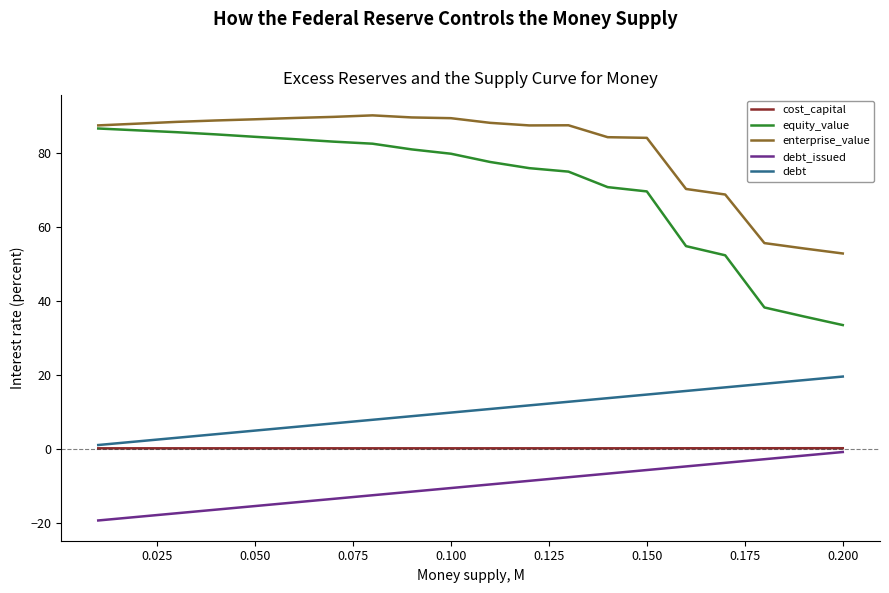

Which series has the largest total across all categories?

enterprise_value